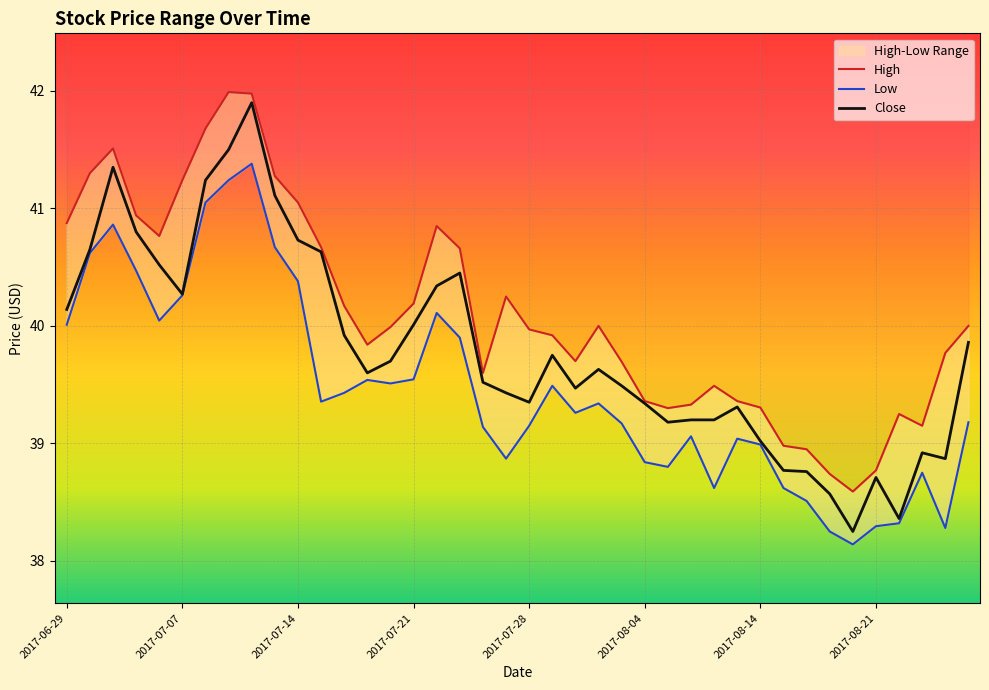

What is the value of the Close point at the 20th from the left?

39.4